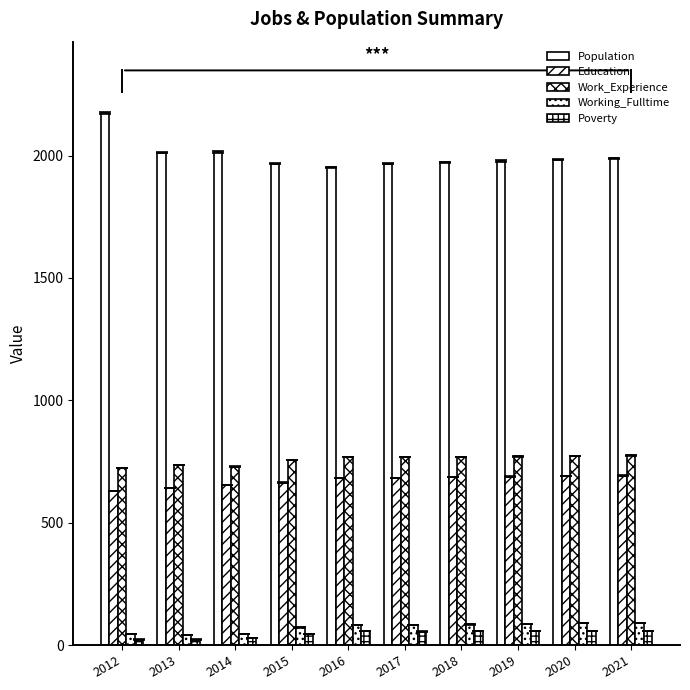

How many series are shown in this chart?

5